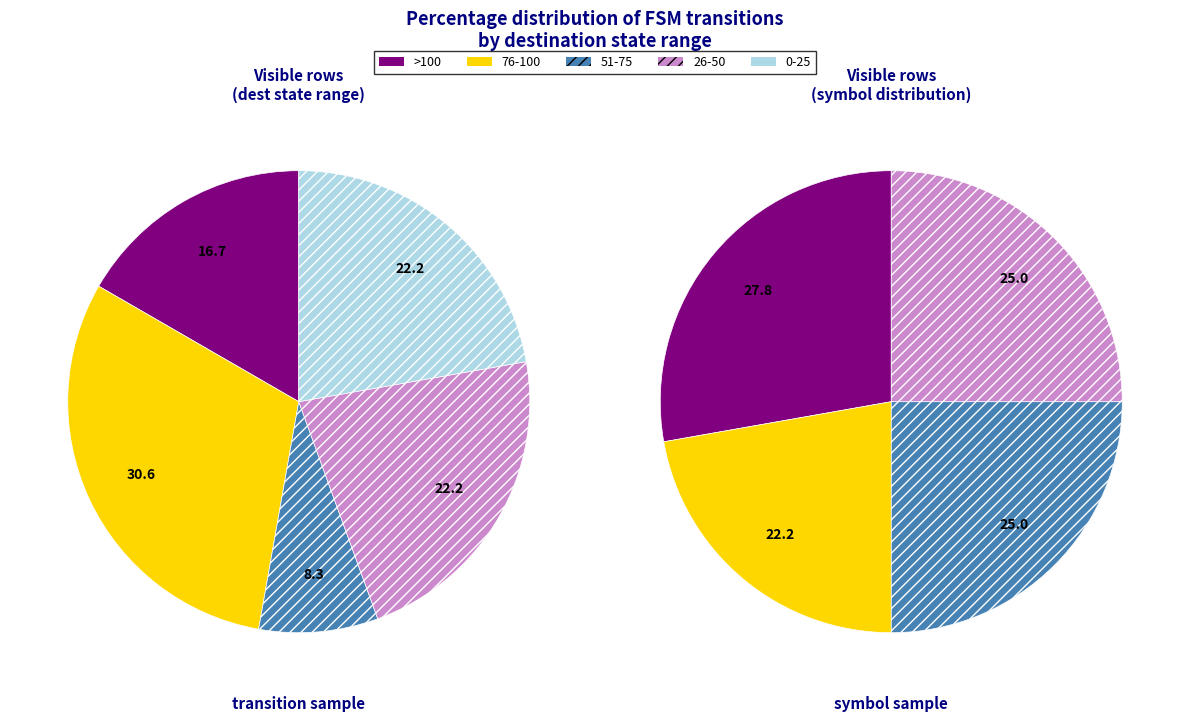

Count the number of slices in the pie.

4